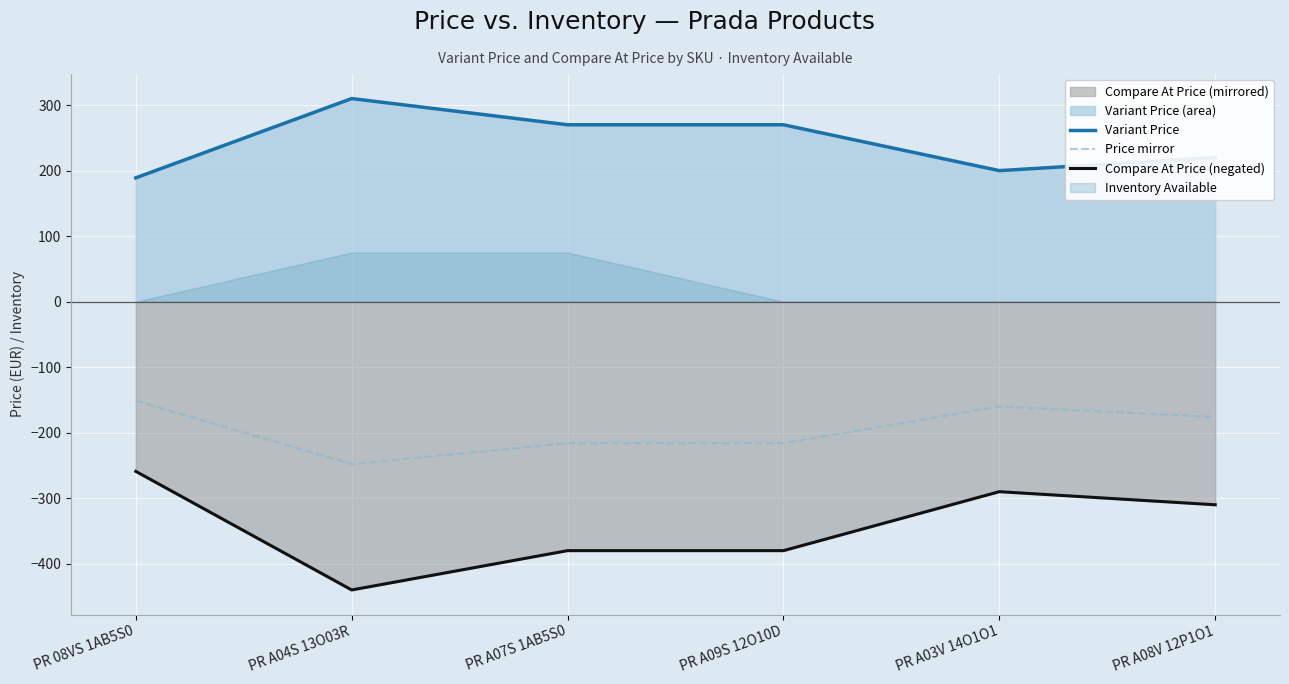

Is the value of Price mirror at PR A03V 14O1O1 greater than the value of Variant Price at PR A08V 12P1O1?

No